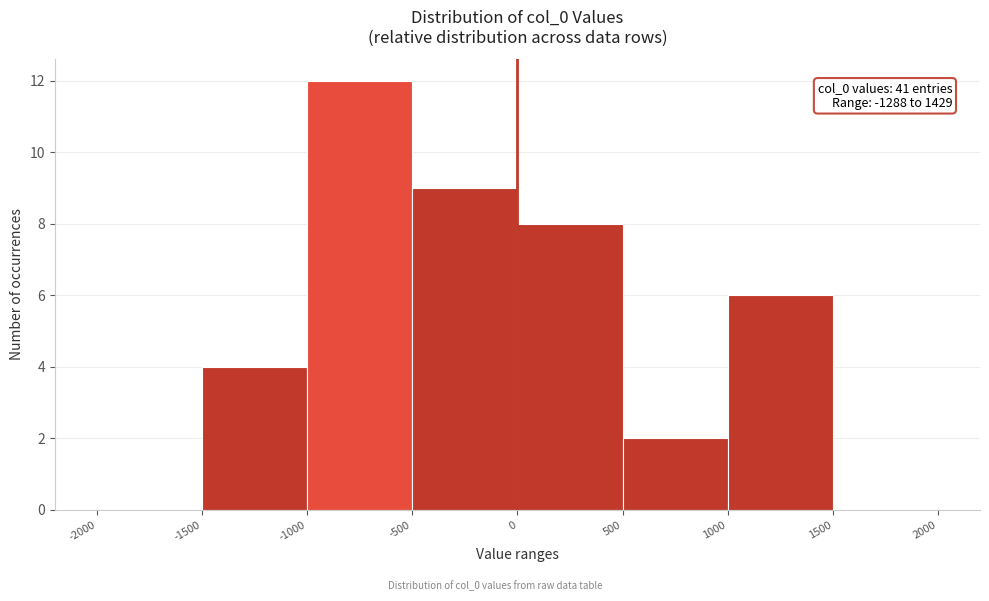

Which range on the x-axis has the tallest bar?

-1000 to -500